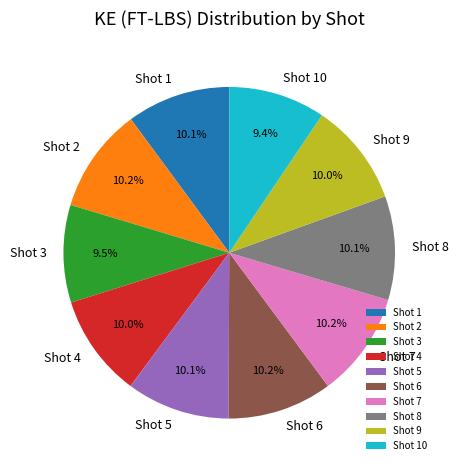

What percentage is the Shot 4 slice, to the nearest percent?

10%